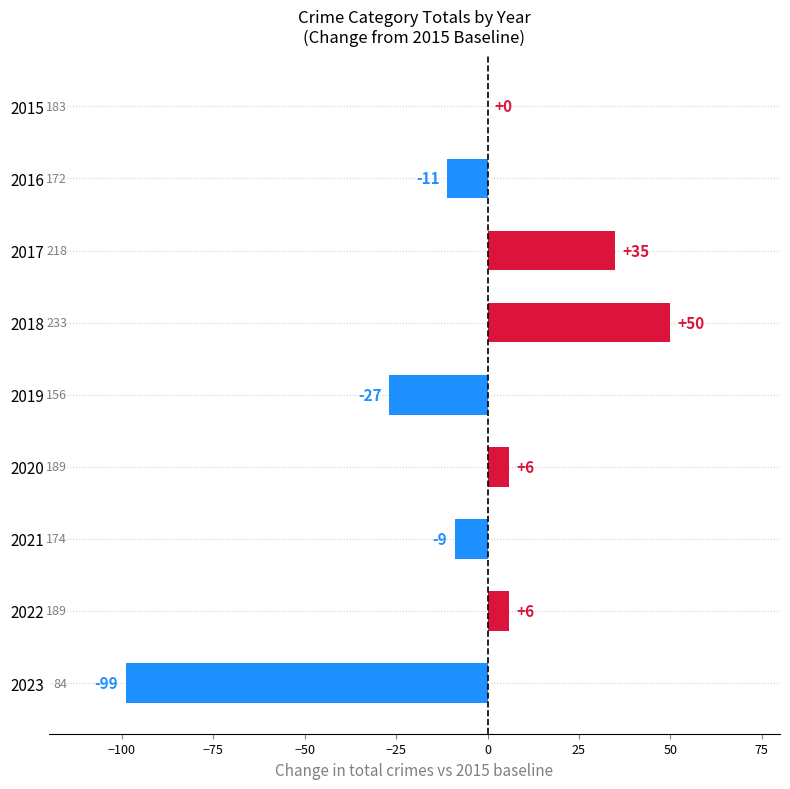

What is the sum of all values?

-49